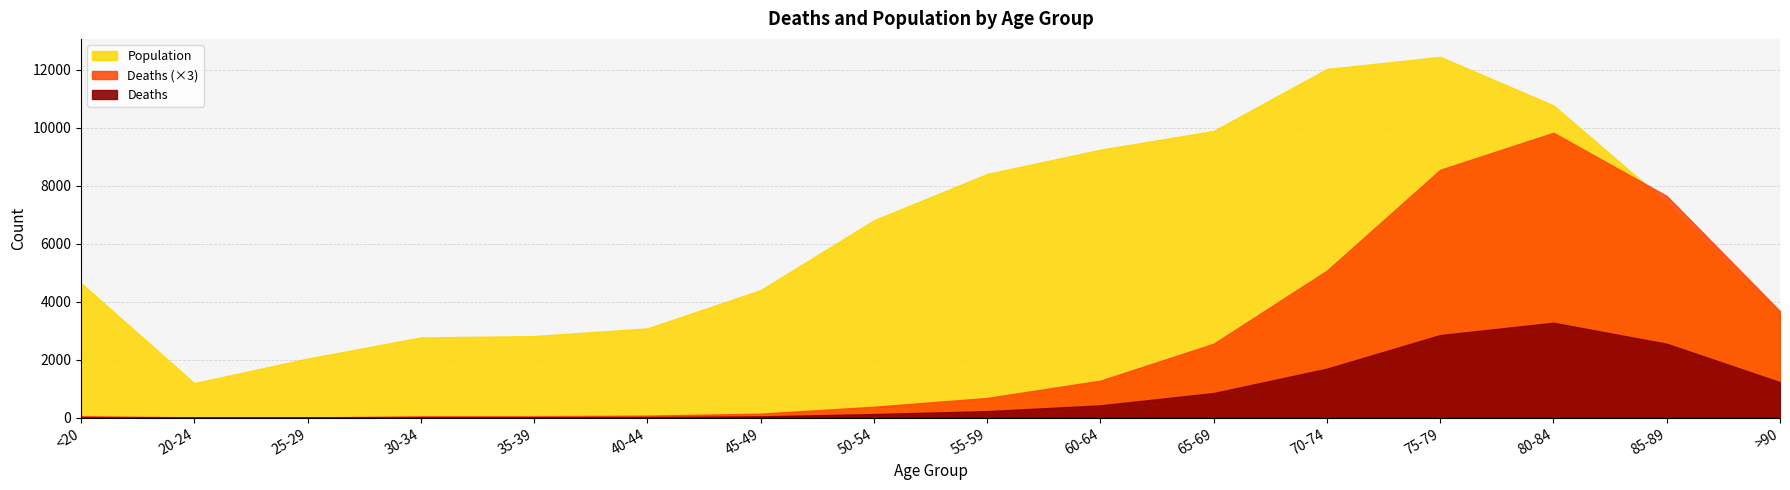

The Deaths series shows 289 at 60-64. True or false?

False